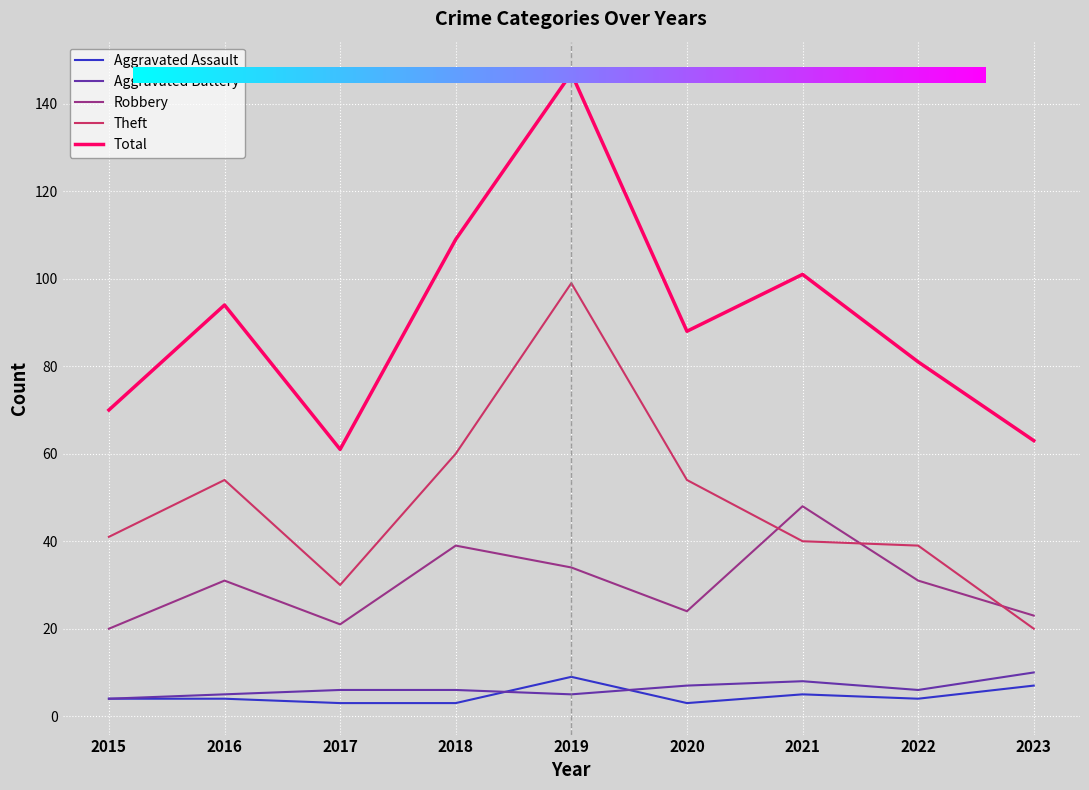

Reading left to right, extract all data points from this chart.

Aggravated Assault: 4	4	3	3	9	3	5	4	7
Aggravated Battery: 4	5	6	6	5	7	8	6	10
Robbery: 20	31	21	39	34	24	48	31	23
Theft: 41	54	30	60	99	54	40	39	20
Total: 70	94	61	109	147	88	101	81	63